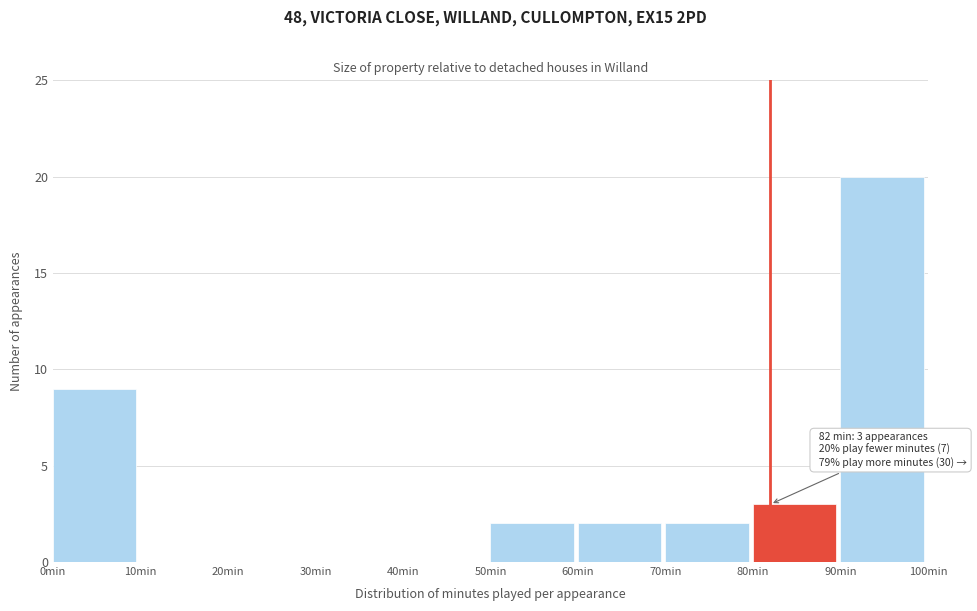

Which range on the x-axis has the tallest bar?

90 to 100